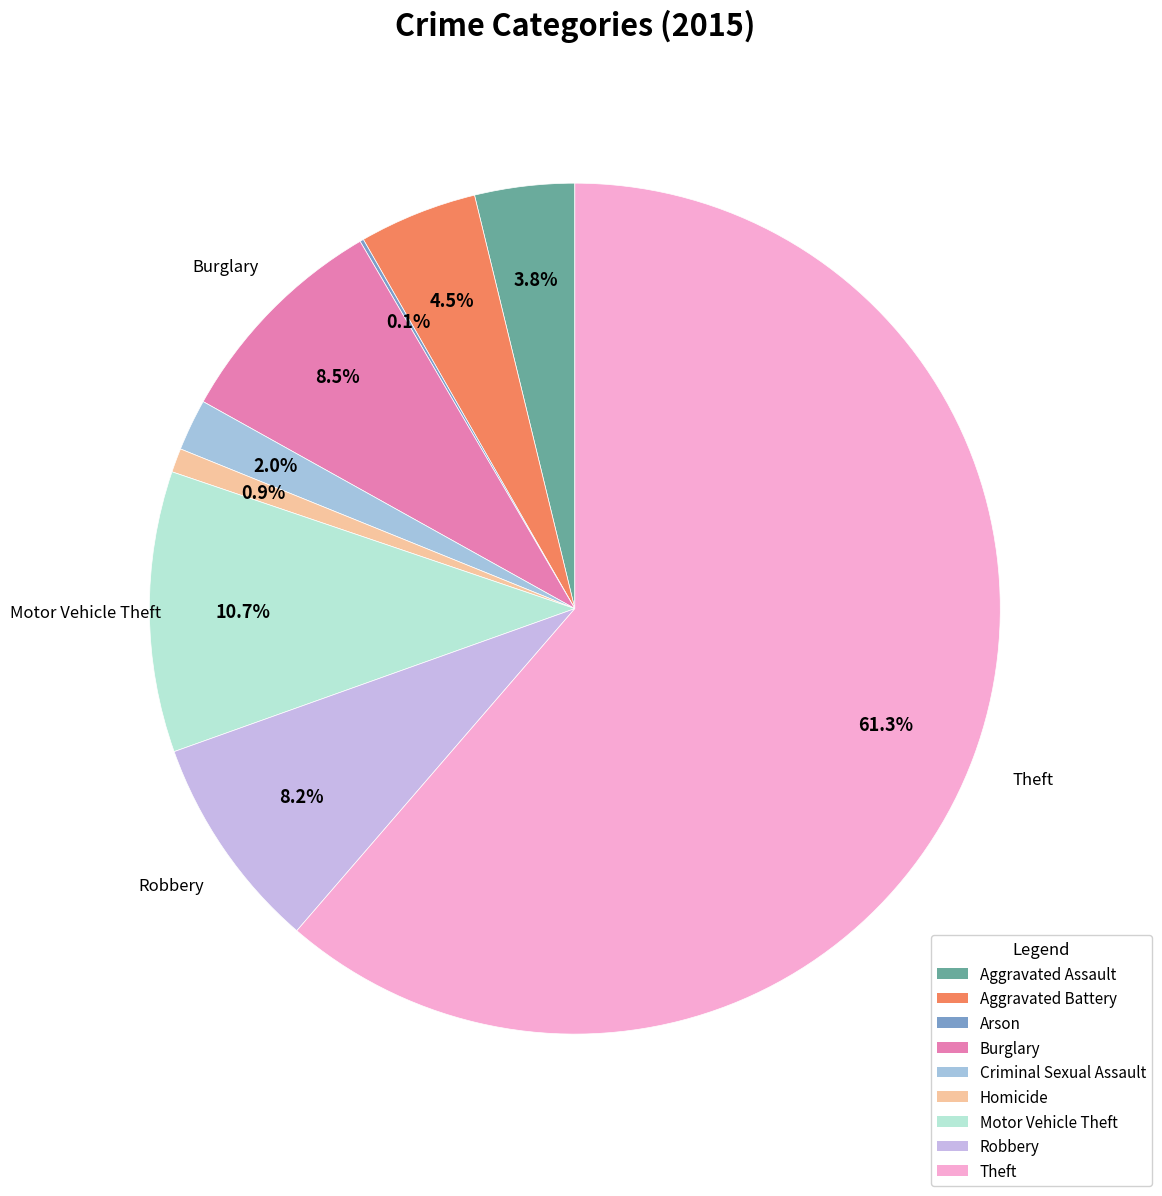

How much of the chart is everything except Motor Vehicle Theft?

89.3%